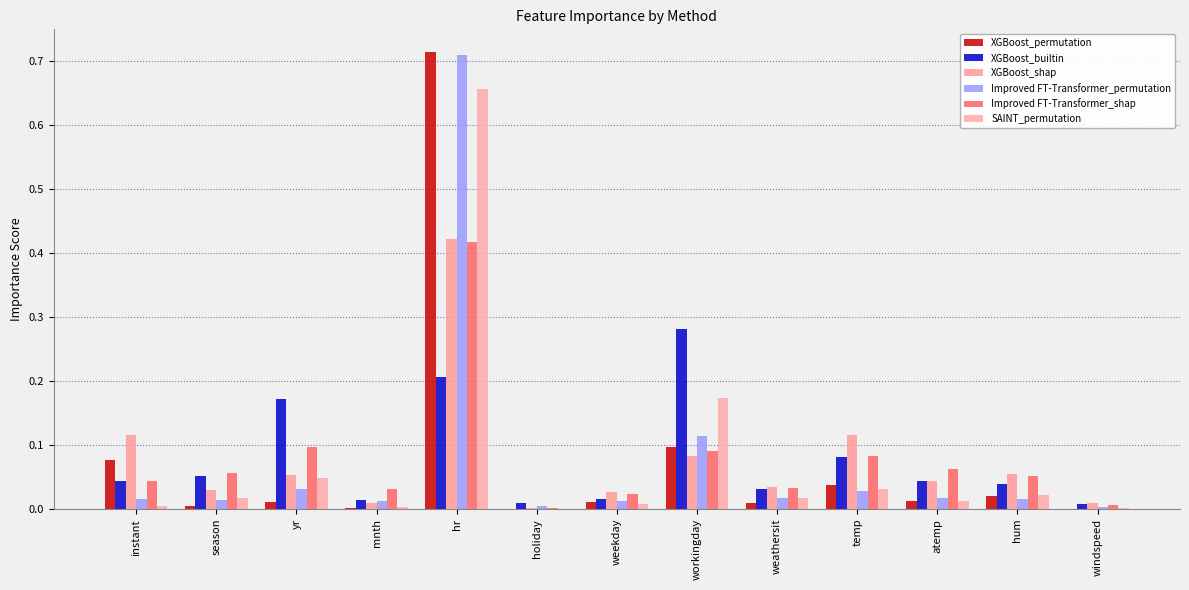

List the series in order of their peak value, highest first.

XGBoost_permutation, Improved FT-Transformer_permutation, SAINT_permutation, XGBoost_shap, Improved FT-Transformer_shap, XGBoost_builtin